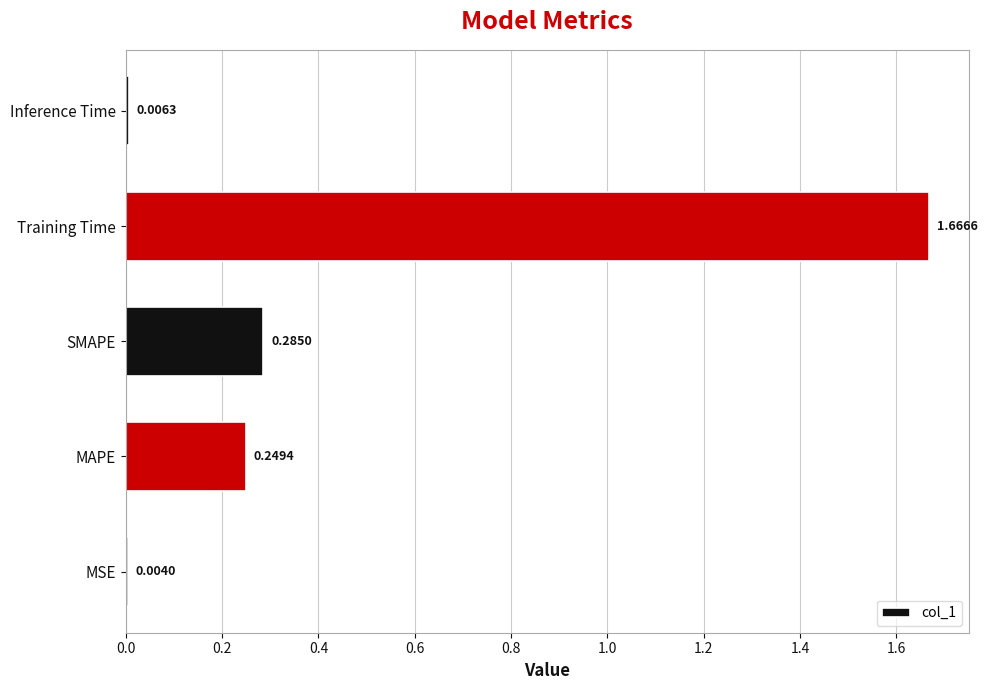

At which category does the chart reach its peak across all series?

Training Time